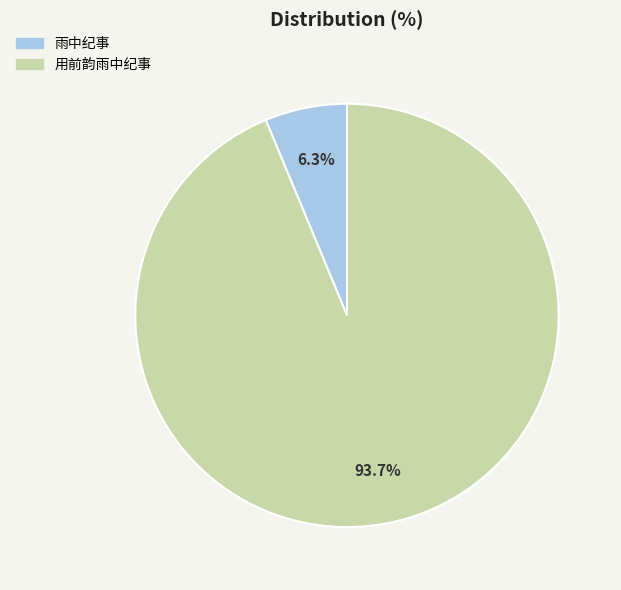

Is there any slice that represents more than half of the pie?

Yes